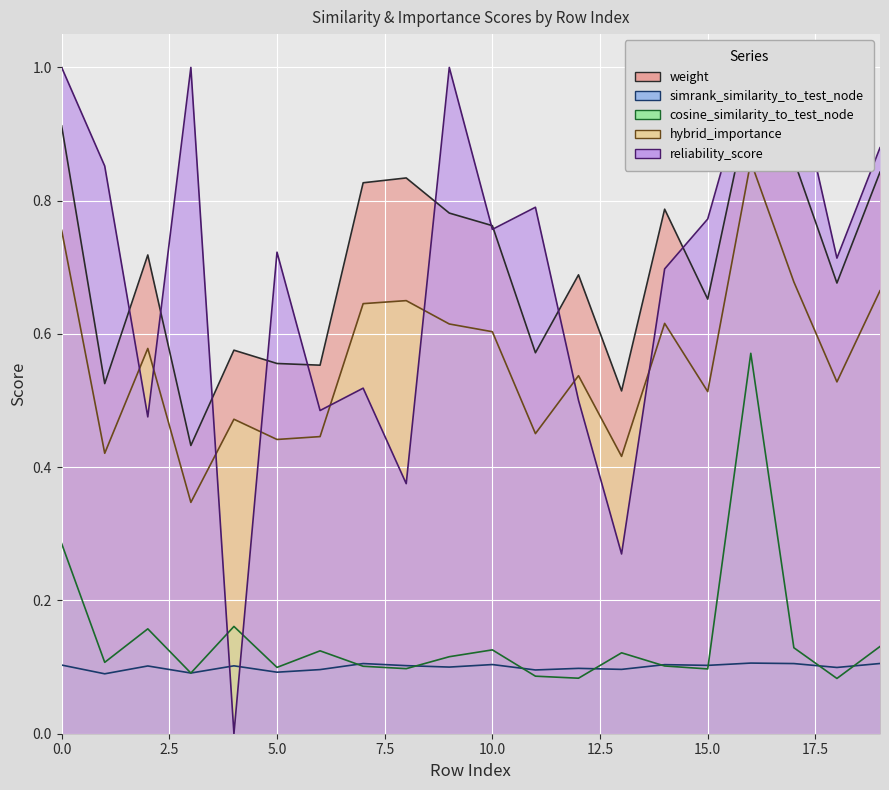

Which category has the lowest value across all series?

4